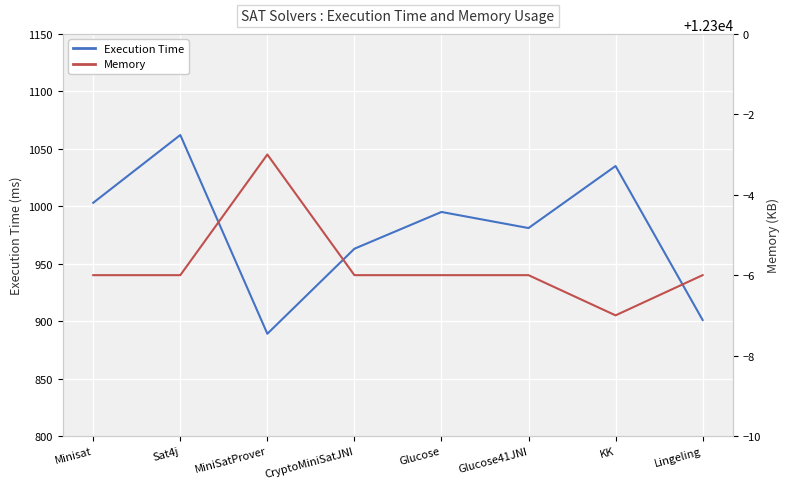

What are all the series names shown in the legend?

Execution Time, Memory